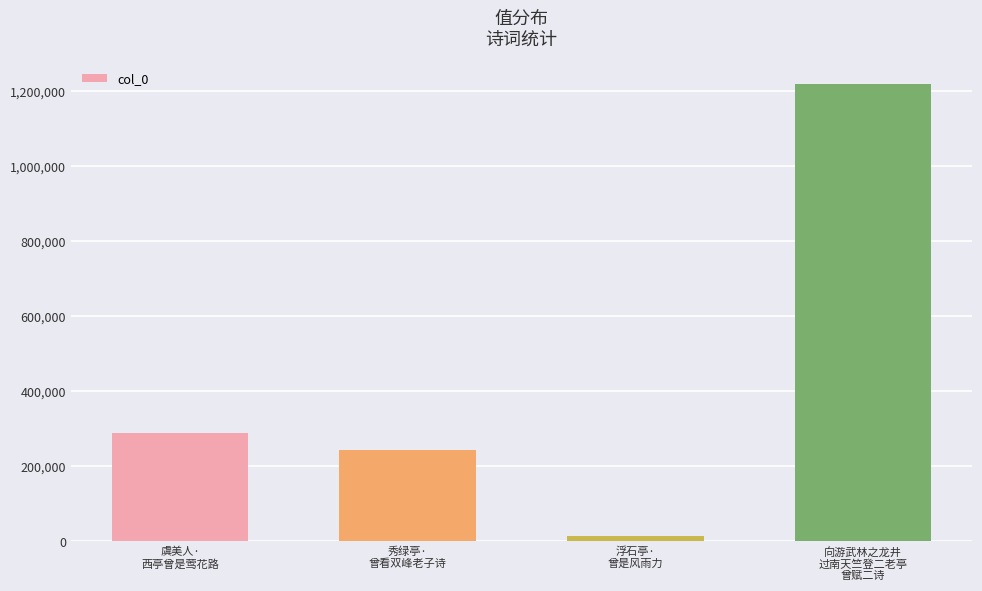

Reading right to left, what are all the values shown in this chart?

1218685	15715	242540	290047